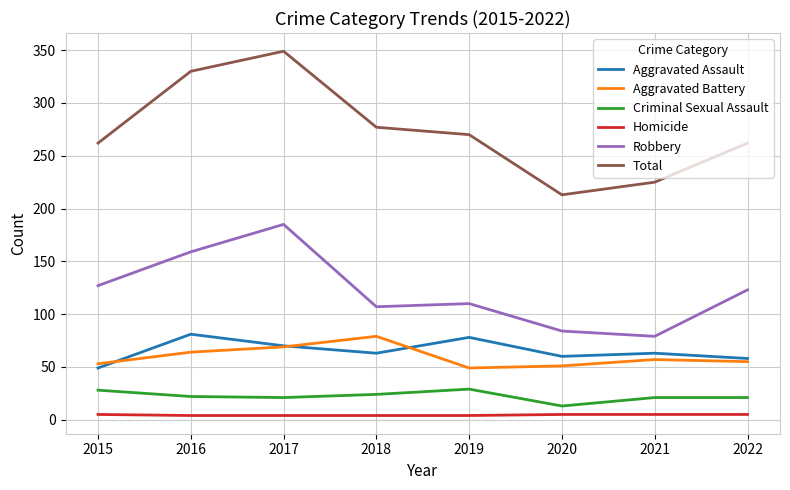

What are all the series names shown in the legend?

Aggravated Assault, Aggravated Battery, Criminal Sexual Assault, Homicide, Robbery, Total